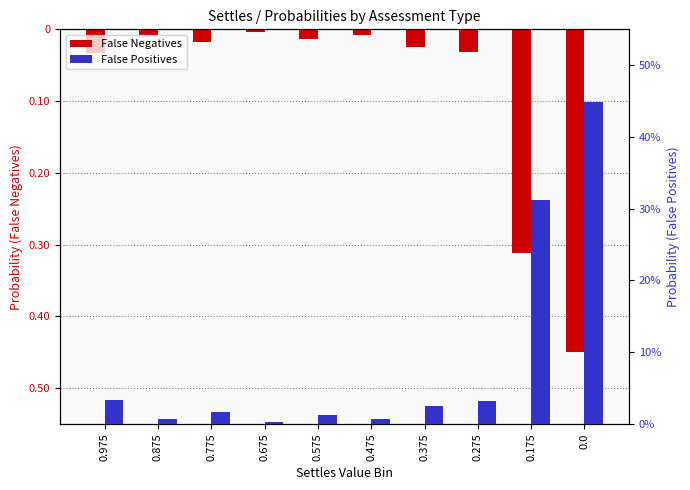

How many bars are there in each group?

2